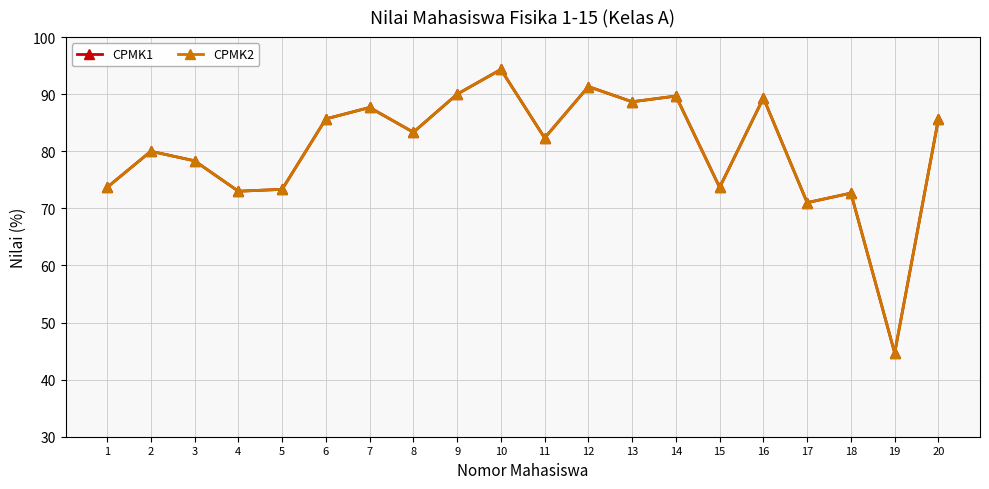

At which label is CPMK1 closest to 69?

17